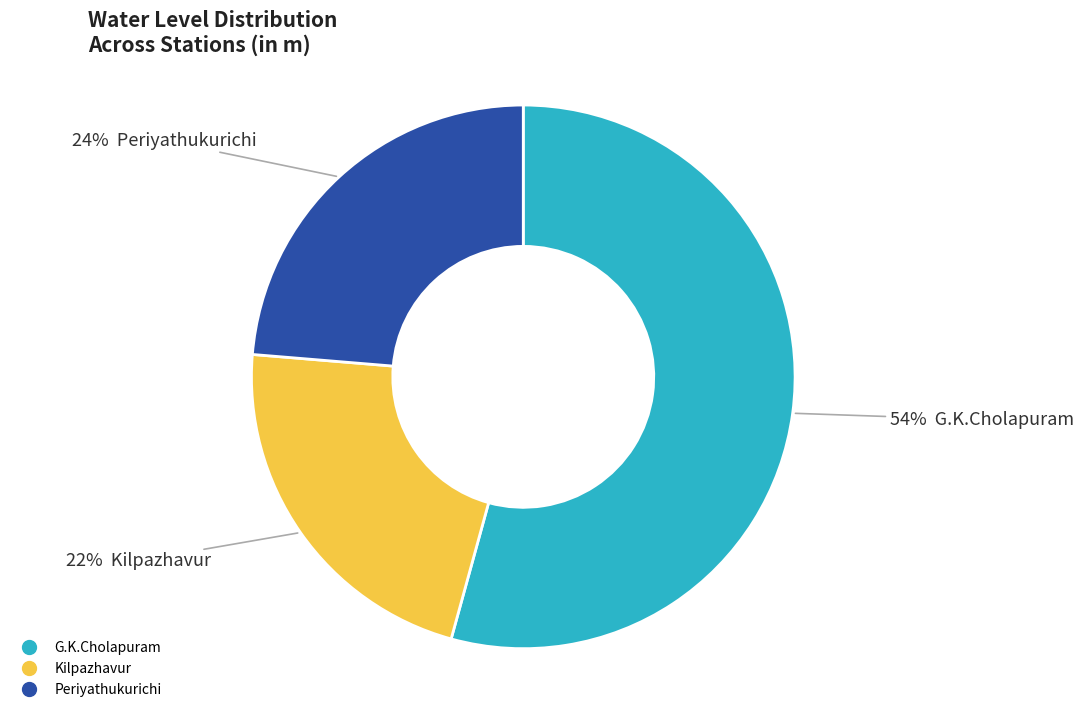

To the nearest percent, what is the average slice percentage?

33%